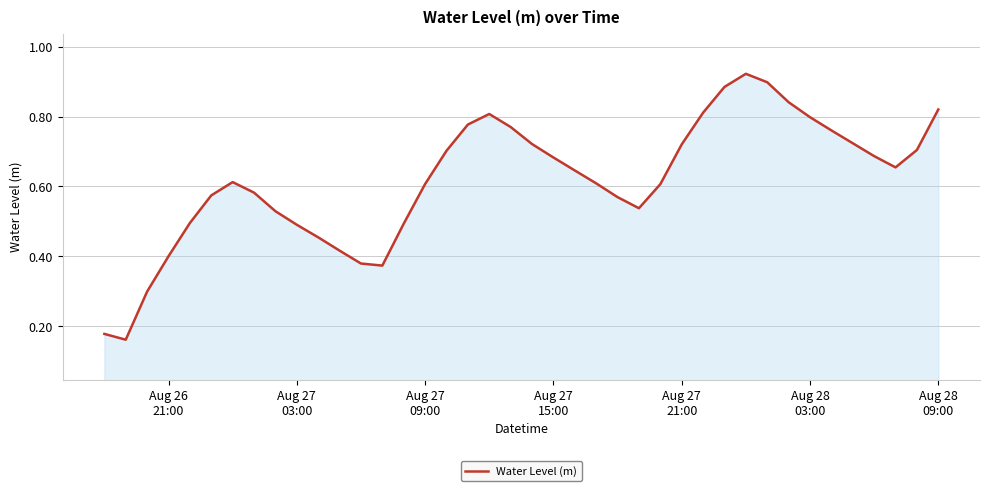

Does the chart display data point markers on the line(s)?

No